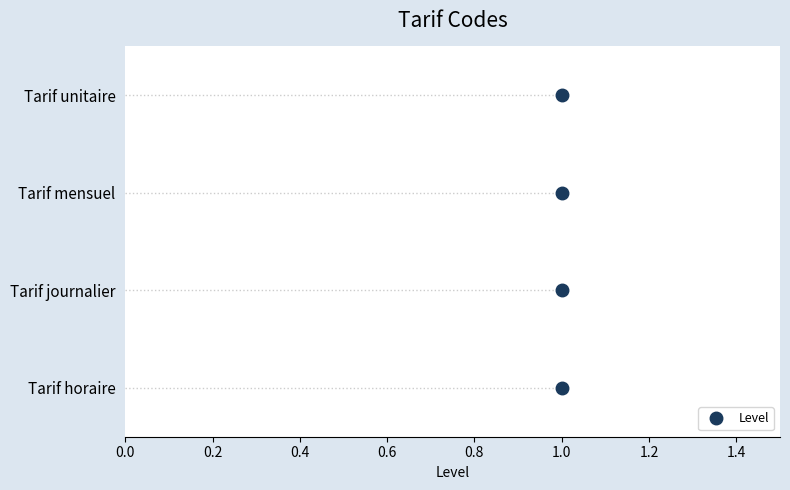

True or false: there are more than 0 points higher than both neighbors.

False